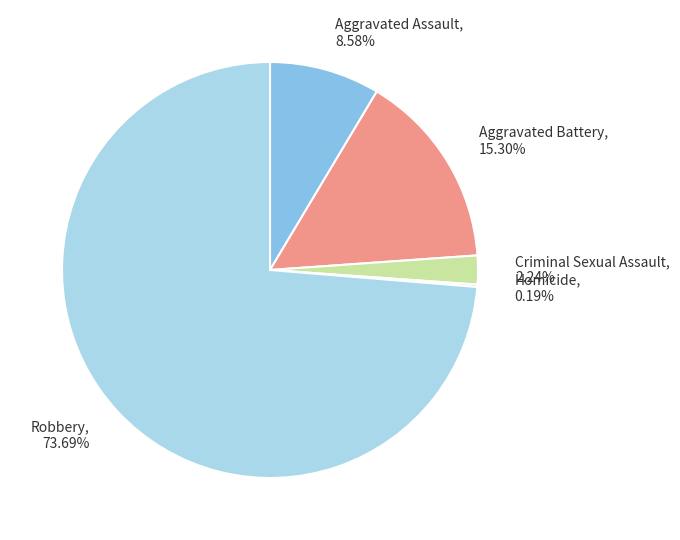

What is the total percentage of Robbery and Aggravated Battery?

89.0%